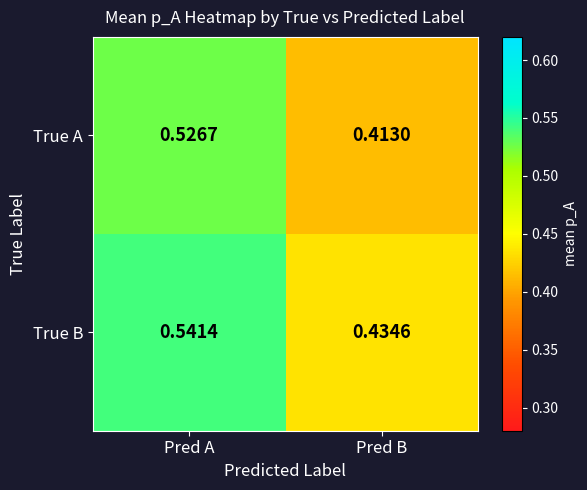

At which label does True A reach its minimum?

Pred B